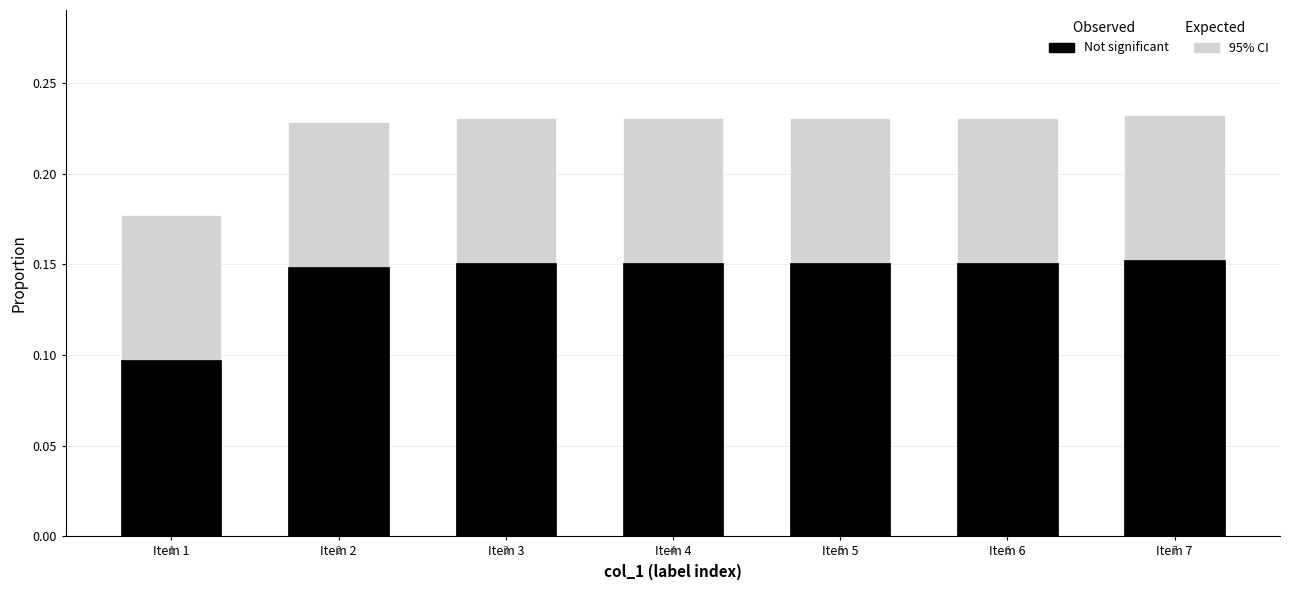

What is the sum of all Not significant values?

1.0